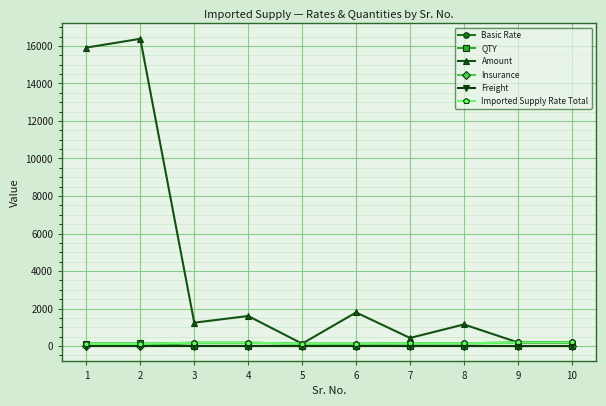

Which category has the lowest value in the QTY series?

5